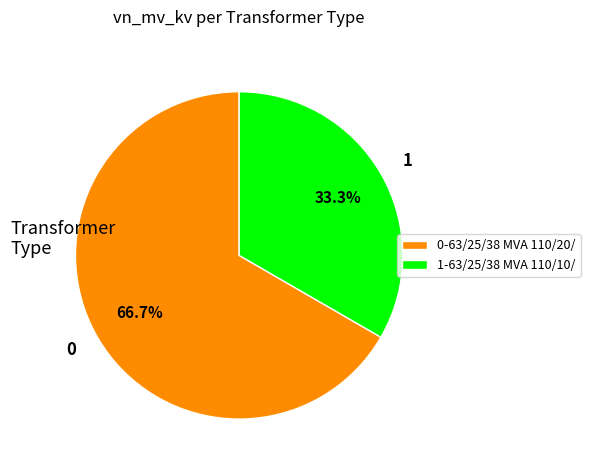

Combined, do 1-63/25/38 MVA 110/10/ and 0-63/25/38 MVA 110/20/ account for over 50%?

Yes